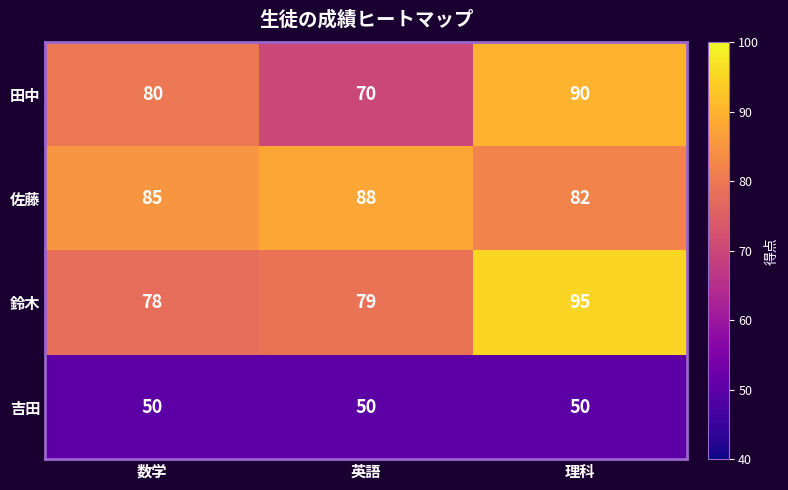

At which label is 佐藤 closest to 85?

数学